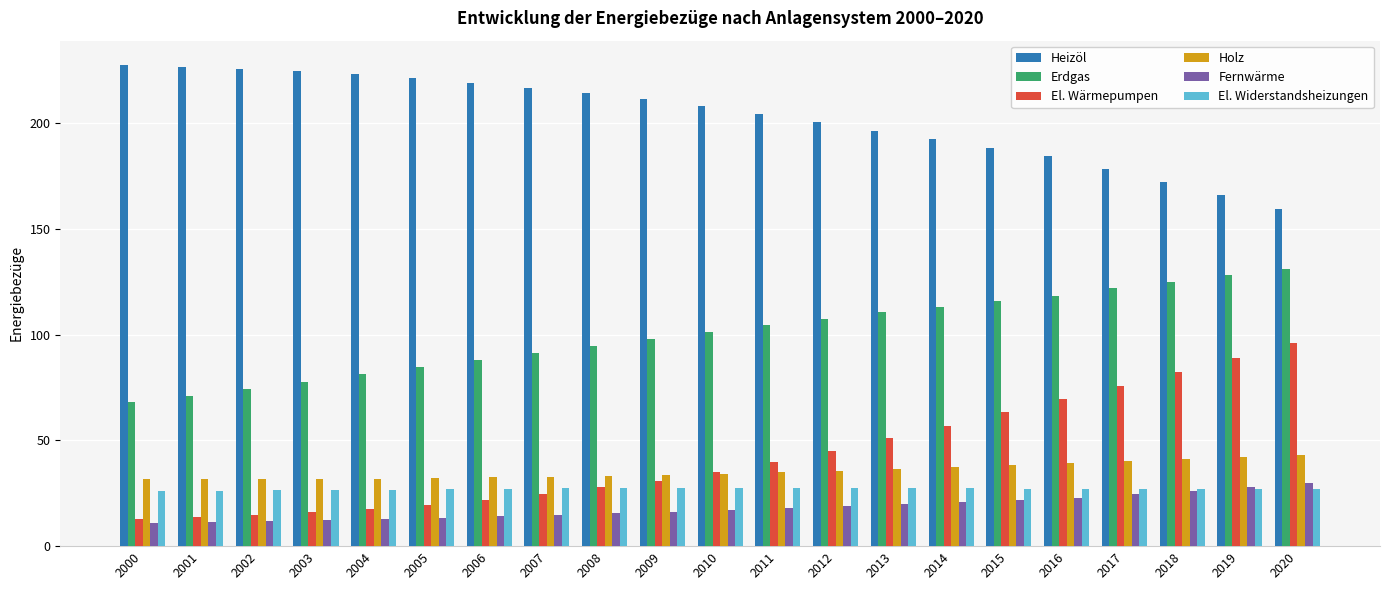

Is the value of Erdgas at 2016 greater than the value of Holz at 2007?

Yes